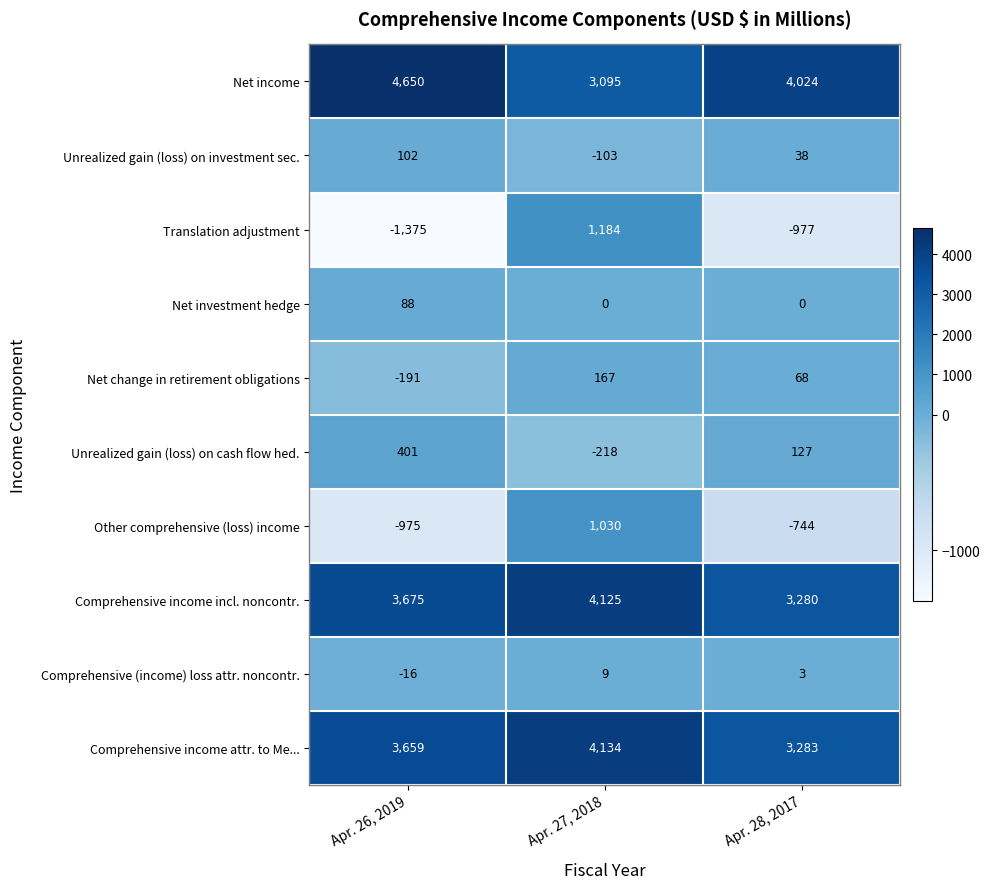

What is the sum of the Comprehensive income incl. noncontr. values at Apr. 28, 2017 and Apr. 27, 2018?

7405